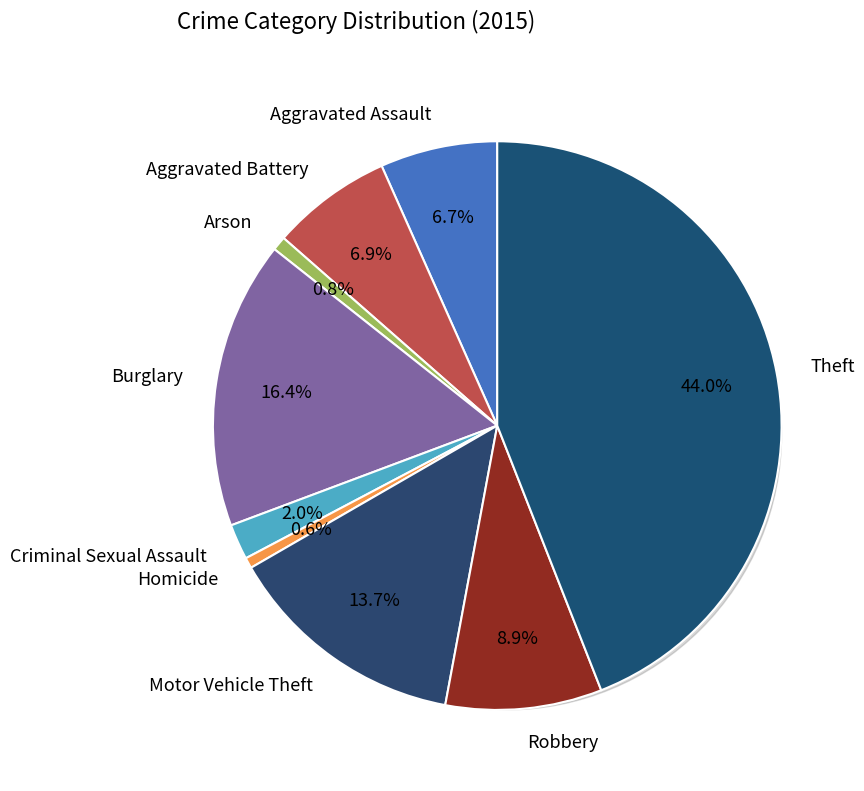

Count the number of slices in the pie.

9